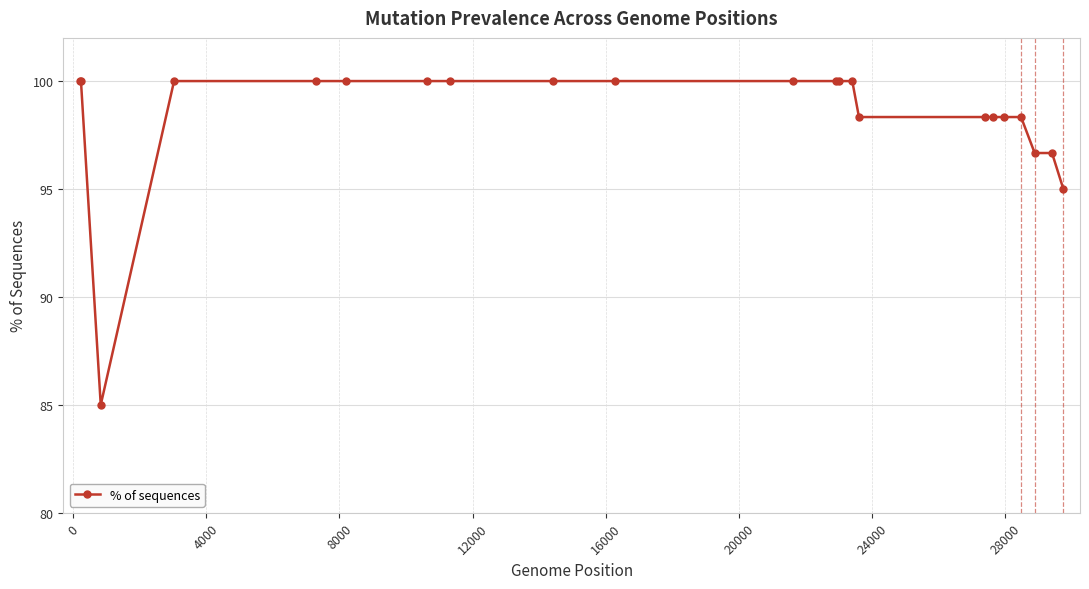

What is the value of the 22nd point from the left?

95.0